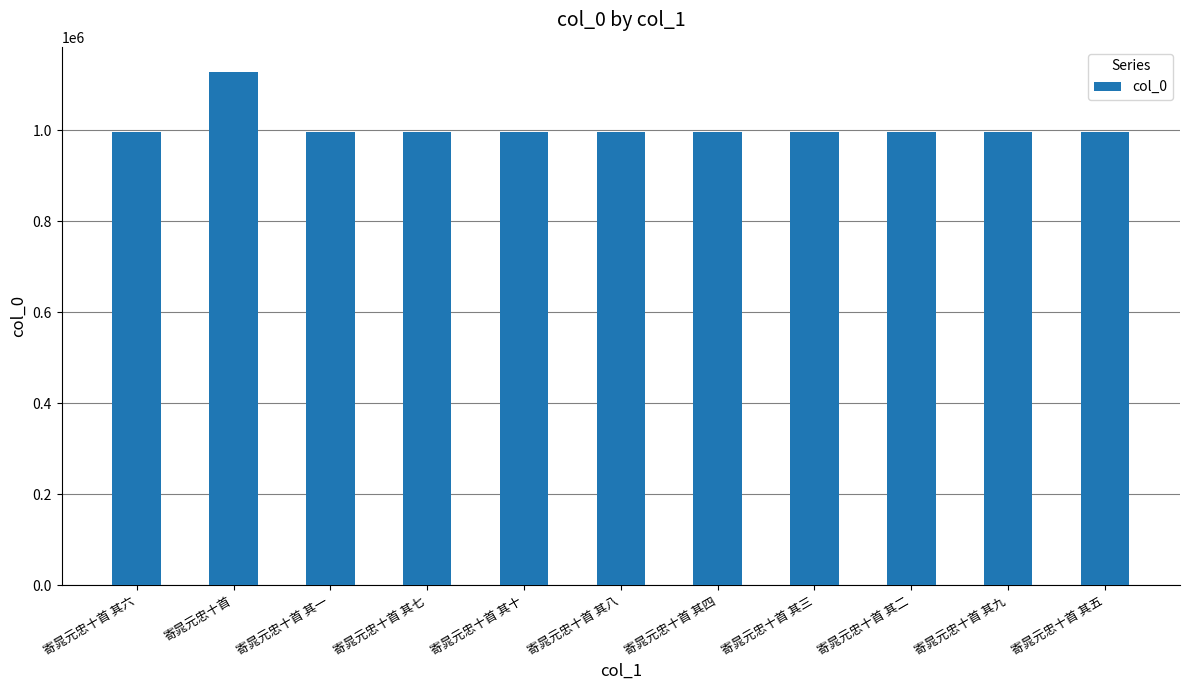

What is the smallest value displayed?

997147